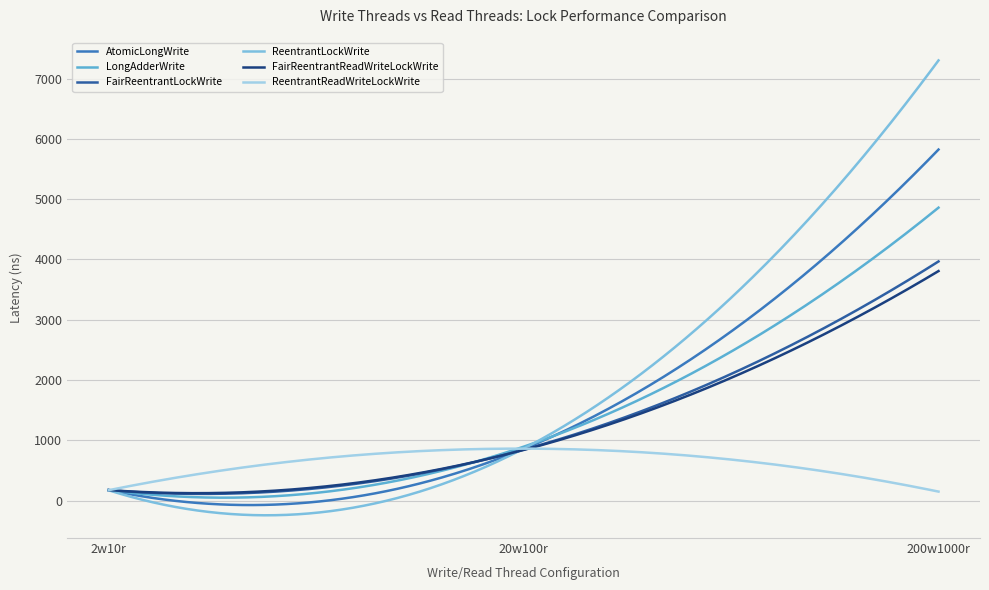

How many lines are shown in the chart?

6